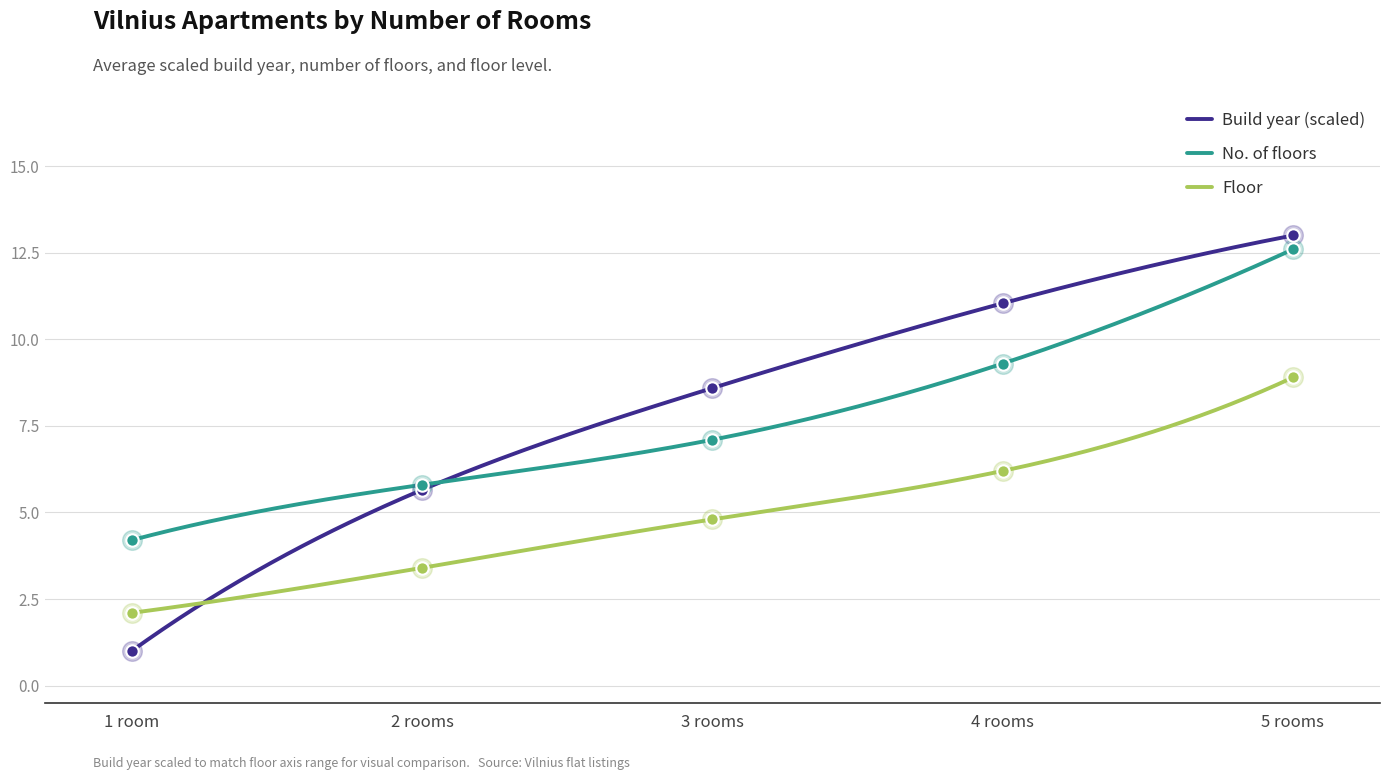

What are all the series names shown in the legend?

Build year, No. of floors, Floor